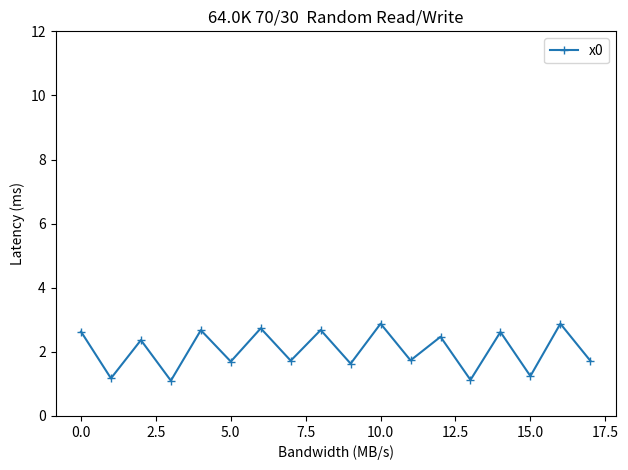

How many values exceed 2?

9